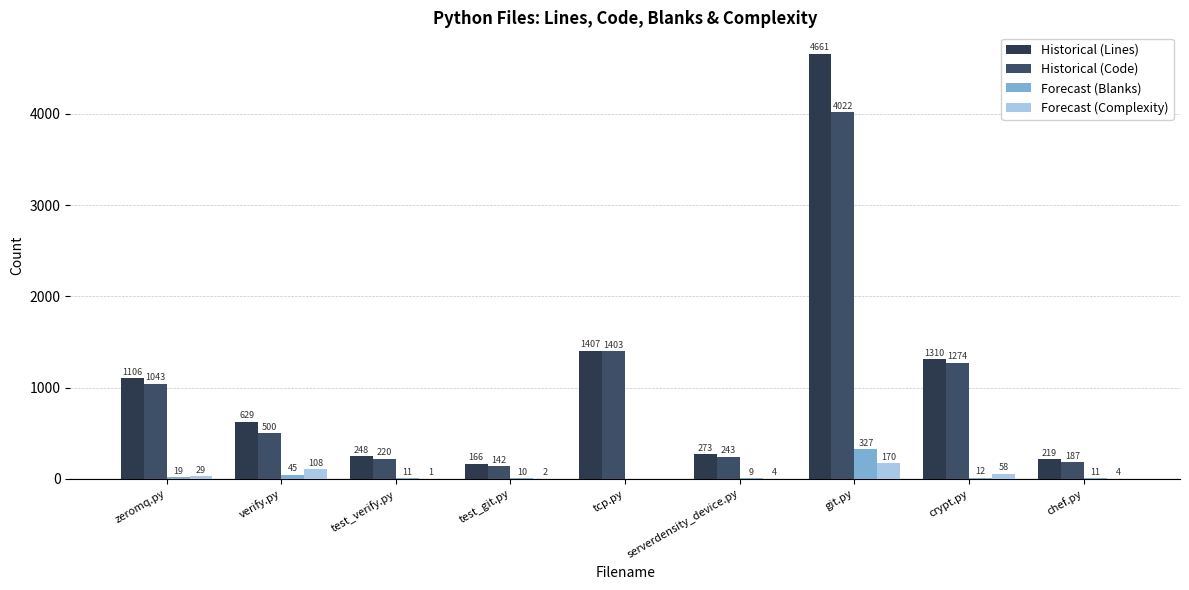

Rank the series at git.py from lowest to highest value.

Forecast (Complexity), Forecast (Blanks), Historical (Code), Historical (Lines)